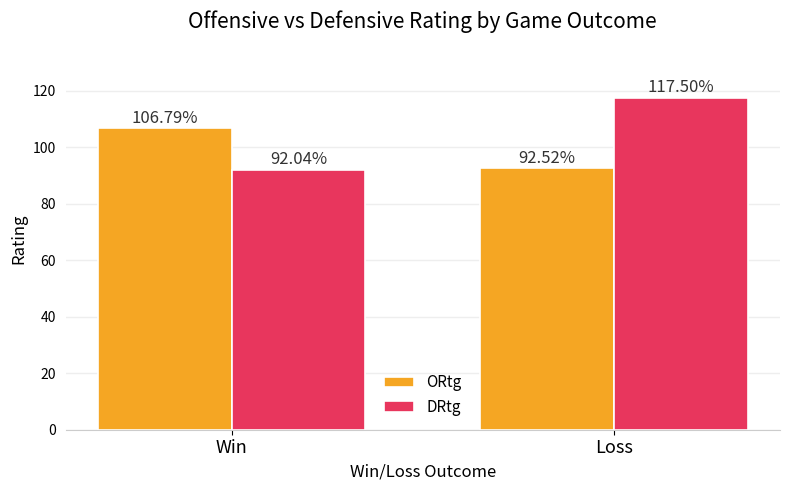

What value does the ORtg series have at Loss?

92.5